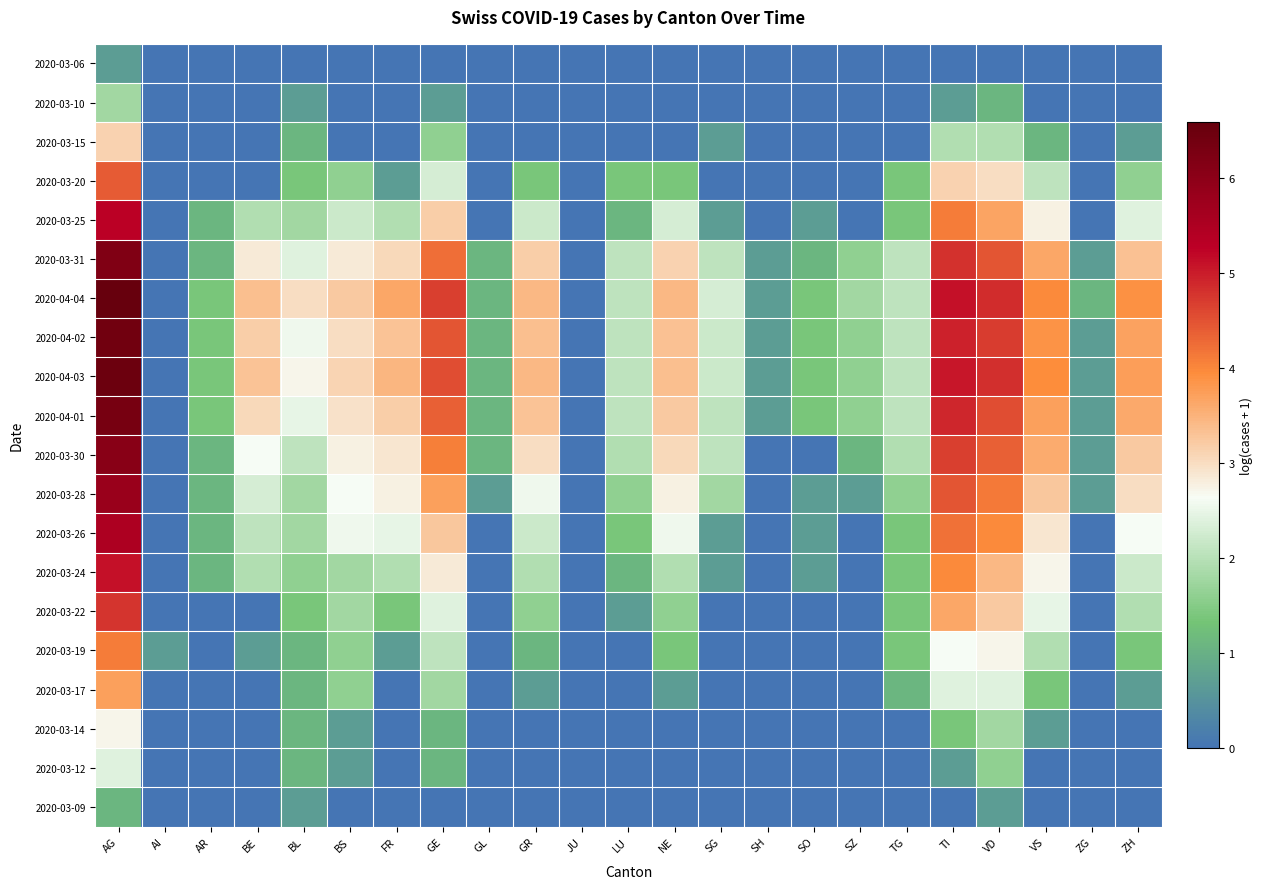

Which series has the largest total across all categories?

2020-04-04